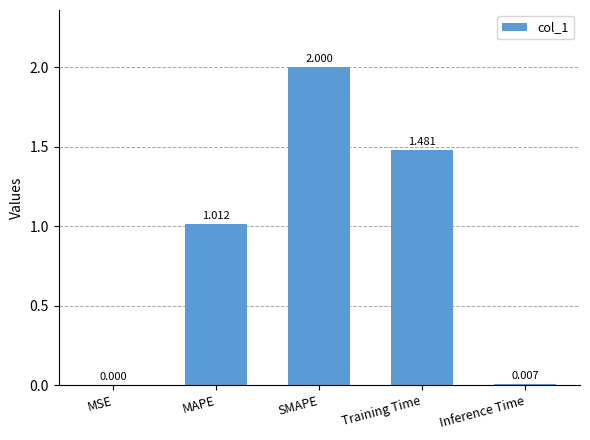

Which has a higher value, Training Time or MAPE?

Training Time